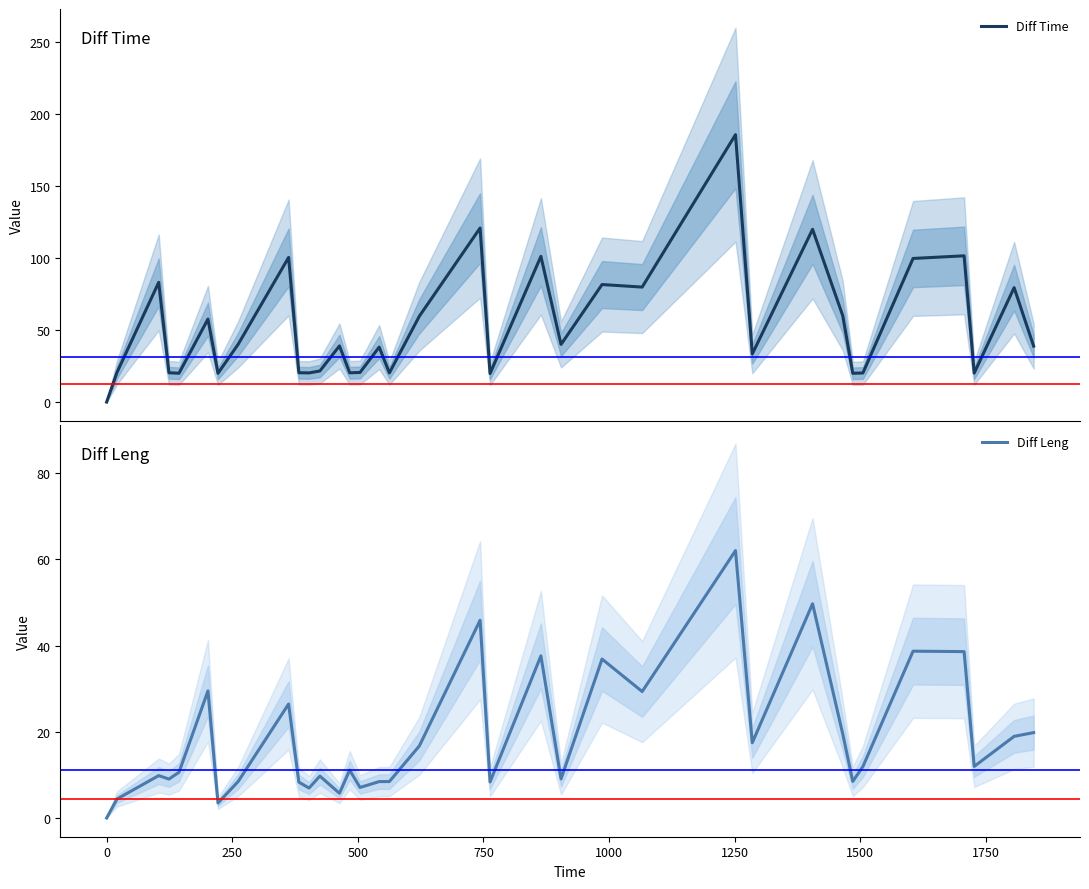

How many values in the Diff Leng series are below 11?

17